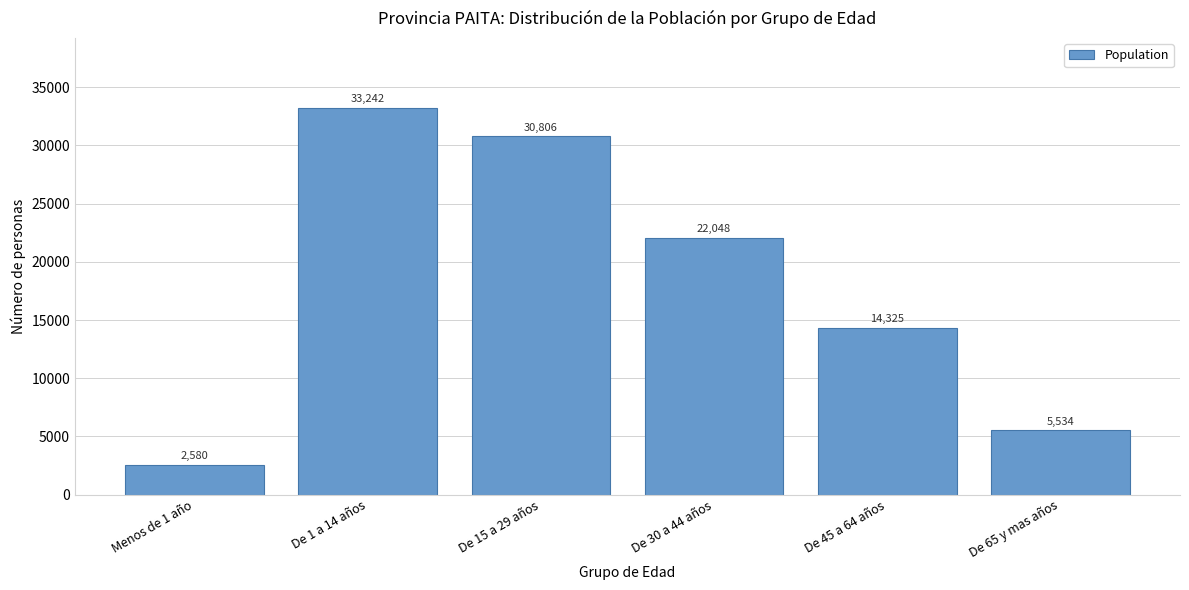

Reading right to left, extract all data points from this chart.

De 65 y mas años=5534	De 45 a 64 años=14325	De 30 a 44 años=22048	De 15 a 29 años=30806	De 1 a 14 años=33242	Menos de 1 año=2580